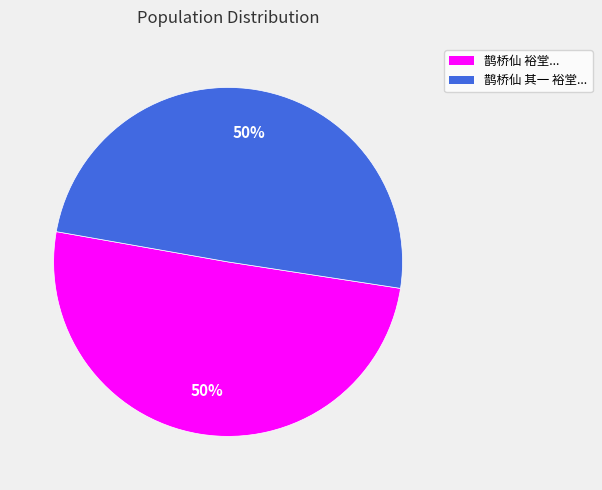

Count the number of slices in the pie.

2